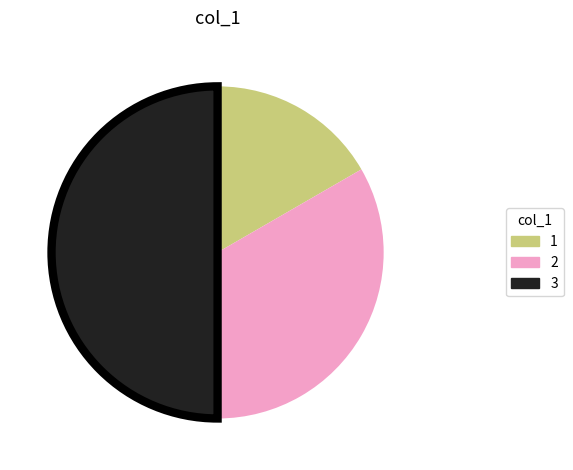

How many slices are in this pie chart?

3